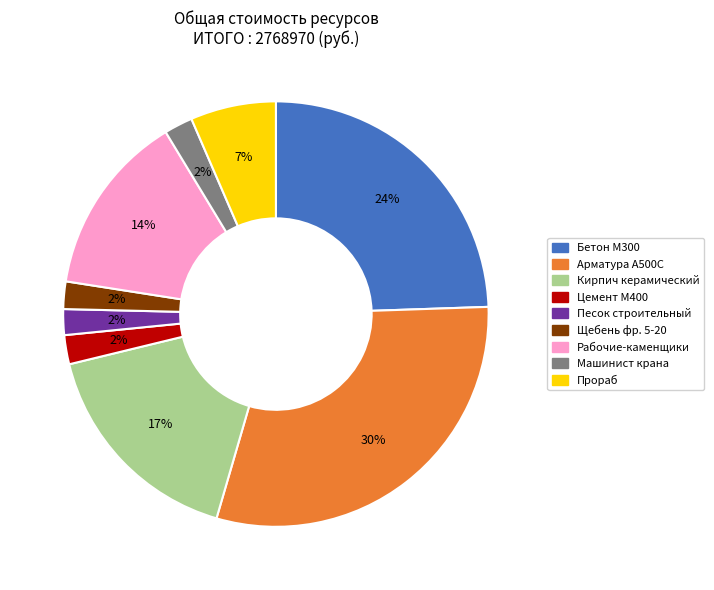

The Песок строительный slice represents 2% of the pie. True or false?

True